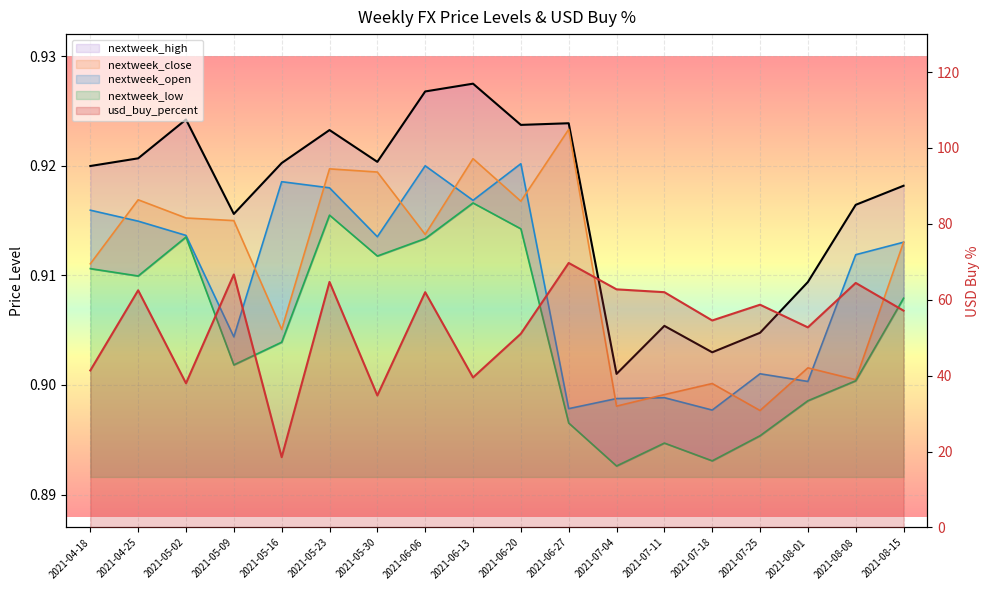

Which series changed the most between 2021-07-18 and 2021-08-01?

usd_buy_percent